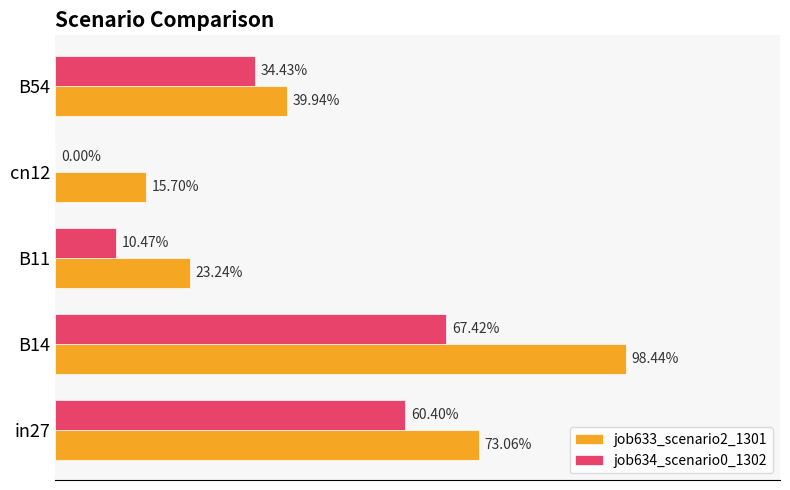

At how many categories does at least one series exceed 0?

5